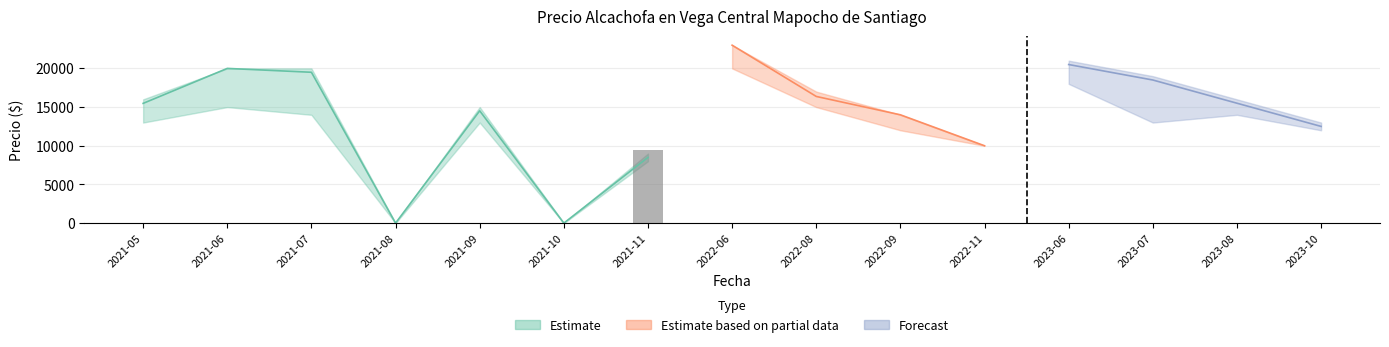

At which label is Precio promedio ponderado closest to 11500?

2023-10